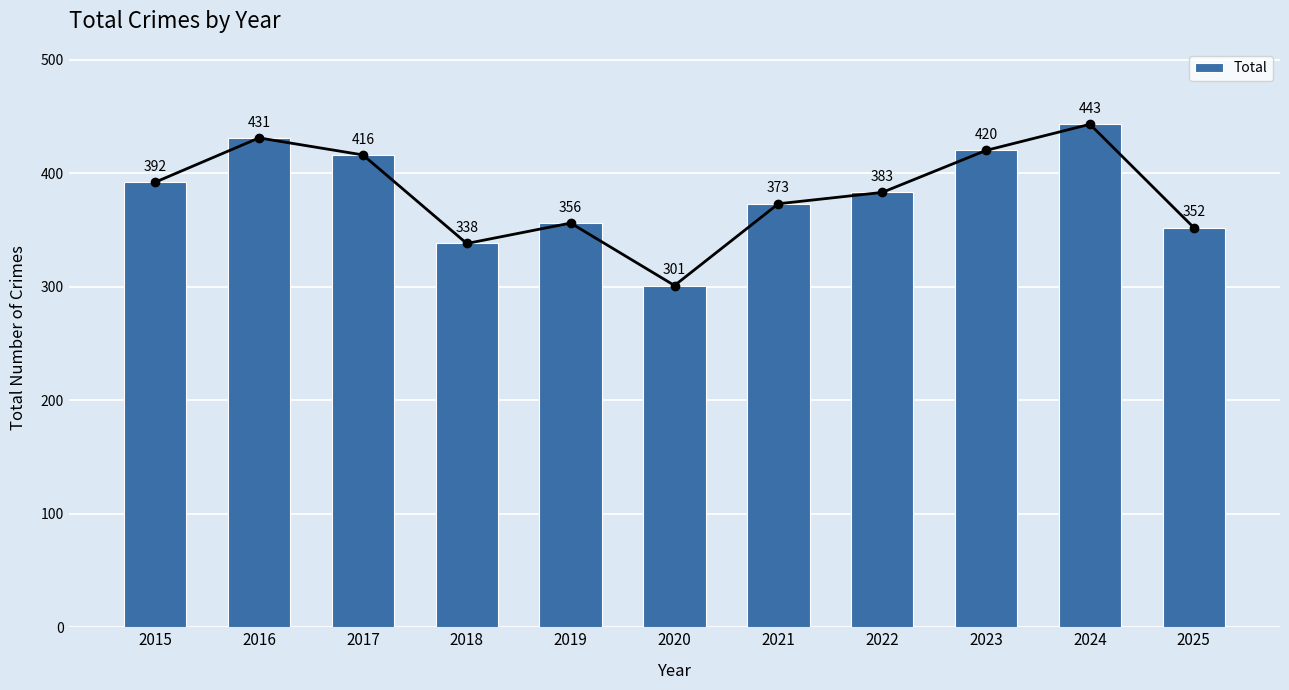

Reading left to right, what are all the values shown in this chart?

392	431	416	338	356	301	373	383	420	443	352